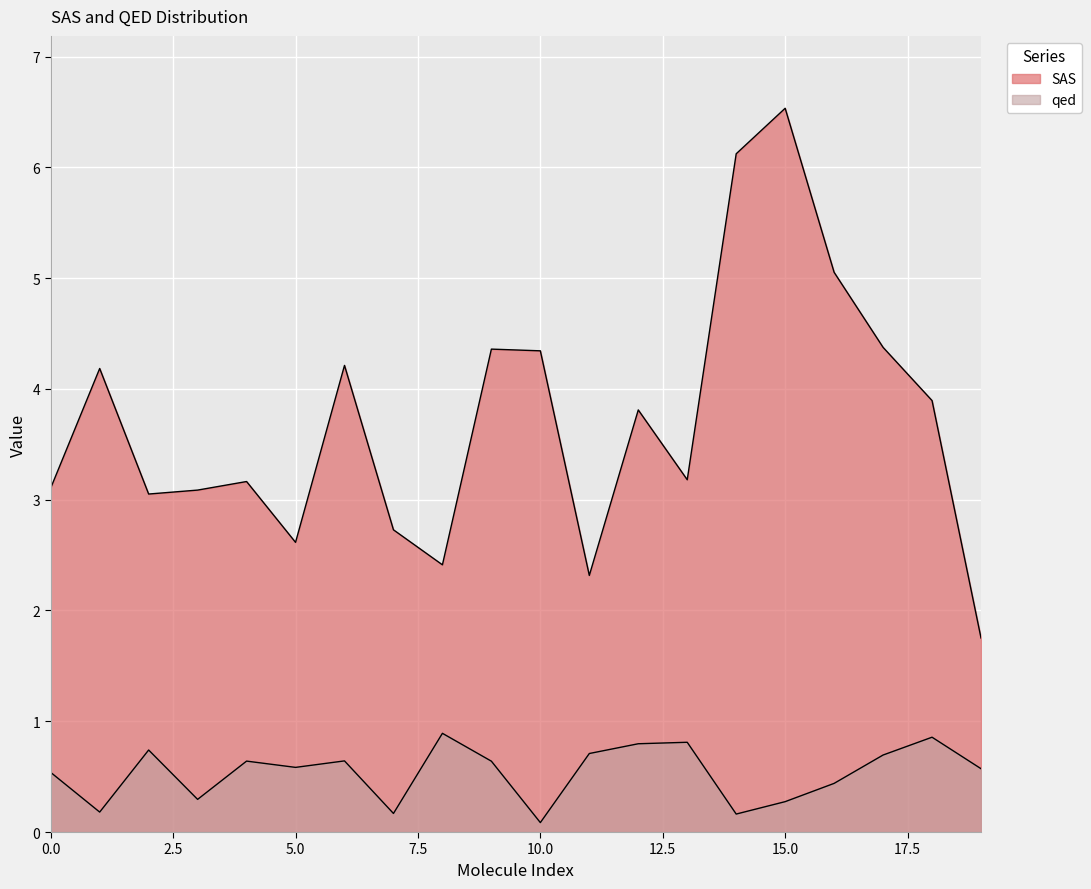

What is the difference between the maximum and second lowest values in the SAS series?

4.2